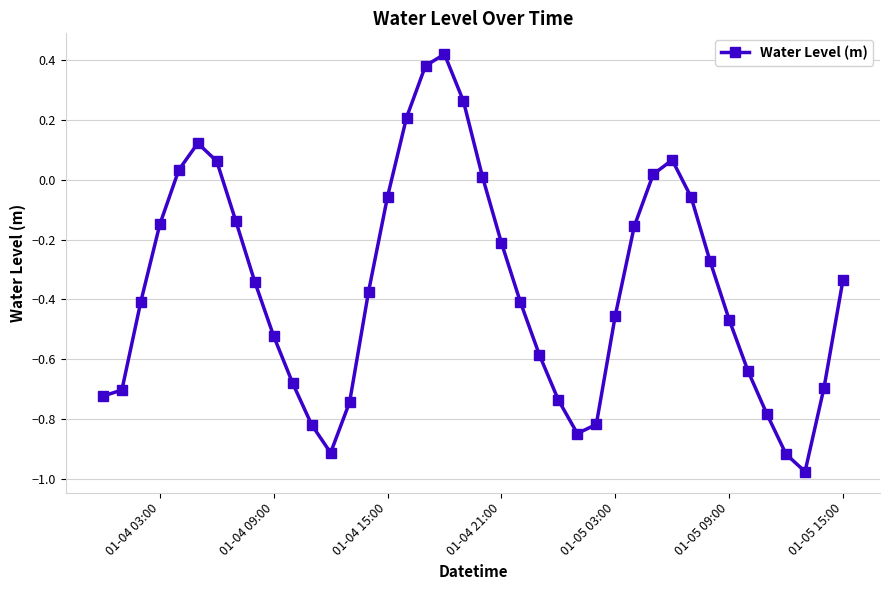

True or false: there are more than 0 points higher than both neighbors.

True